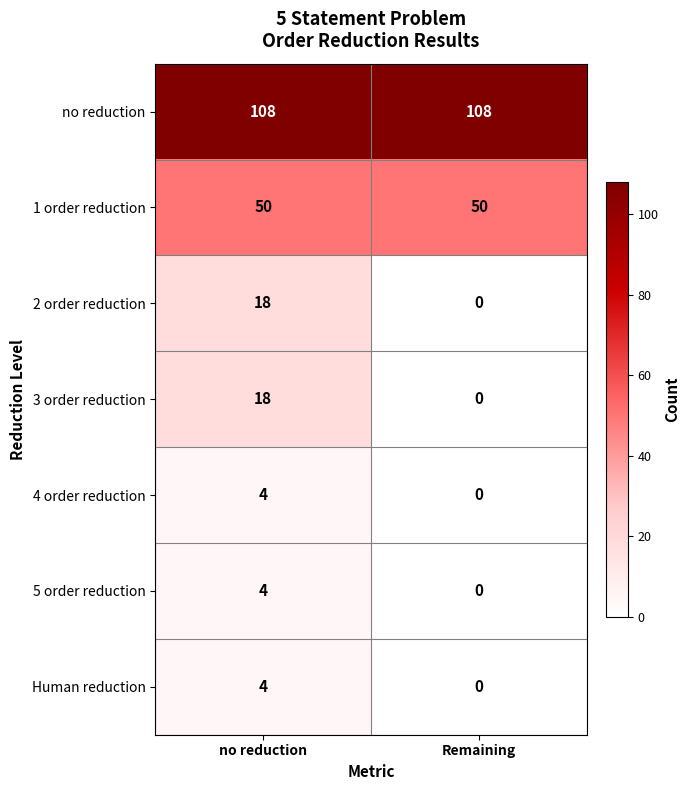

What is the sum of all no reduction values?

216